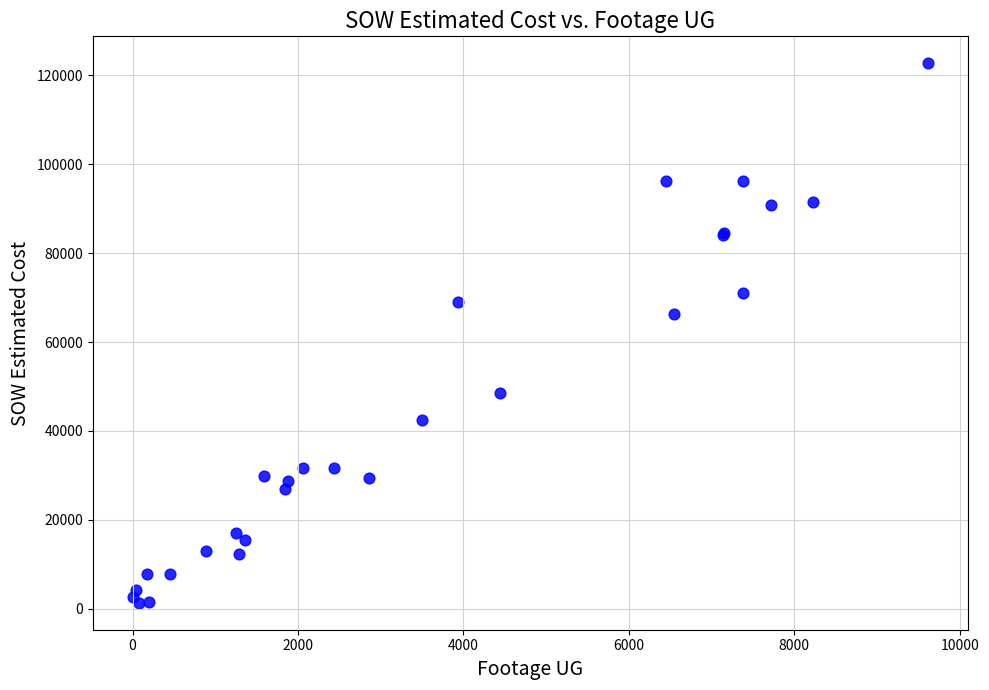

What Y value in the scatter plot is closest to 62029?

66271.5